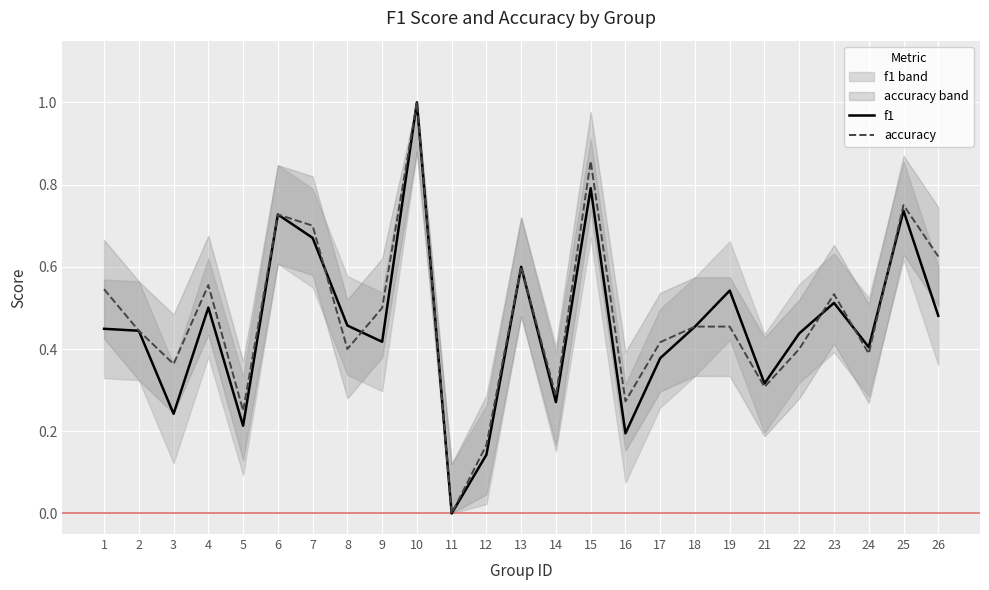

At which category is the sum across all series the highest?

10